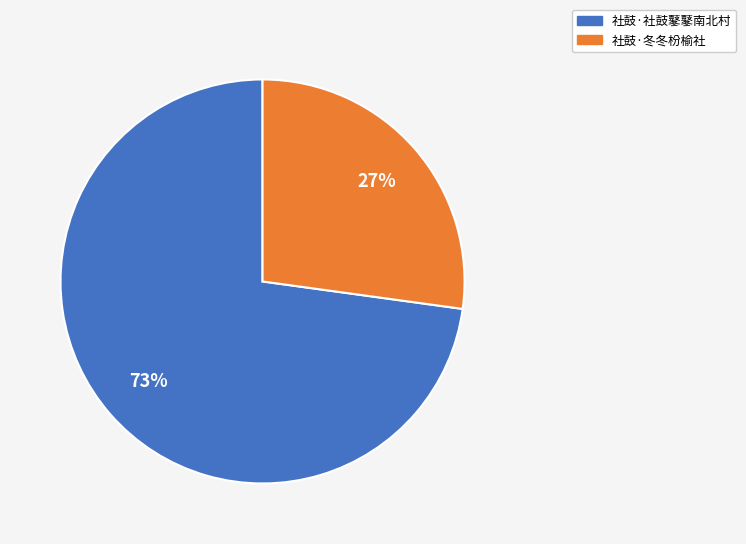

Which has a higher value, 社鼓·冬冬枌榆社 or 社鼓·社鼓鼕鼕南北村?

社鼓·社鼓鼕鼕南北村